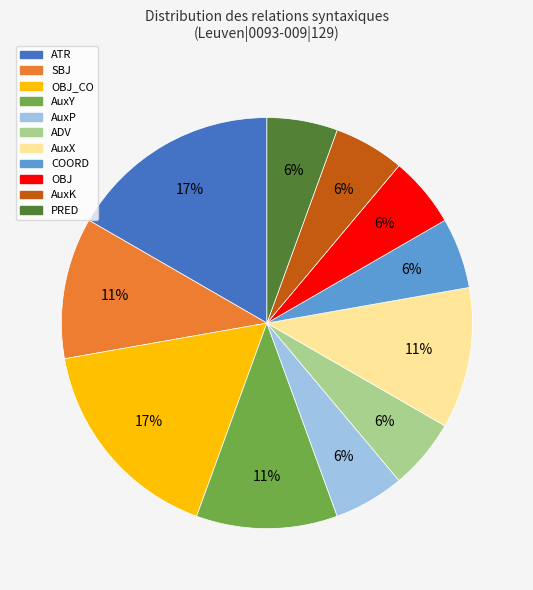

To the nearest percent, what is the average slice percentage?

9%